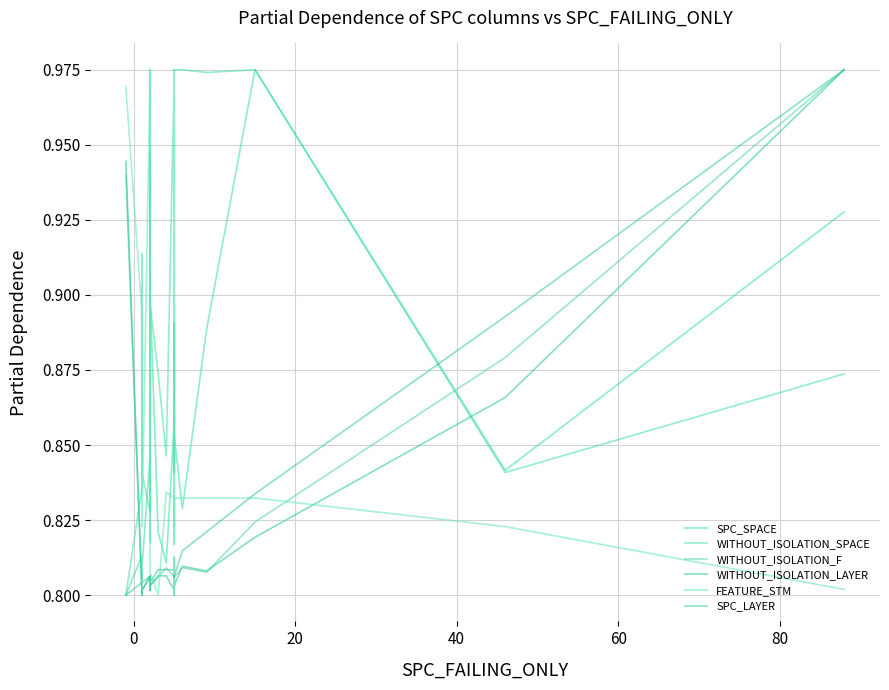

True or false: WITHOUT_ISOLATION_SPACE has a value of 1.2 at 12.

False